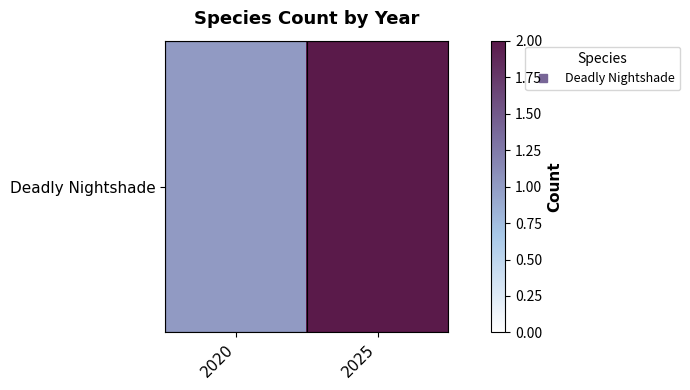

List the labels in order of value, largest first.

2025, 2020